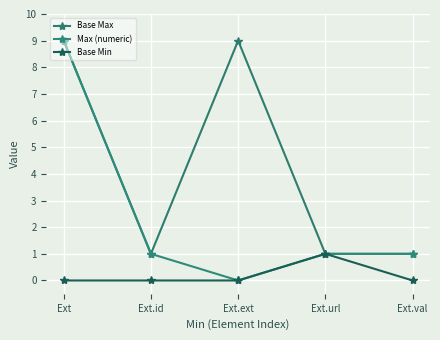

What is the average value of the Base Max series?

4